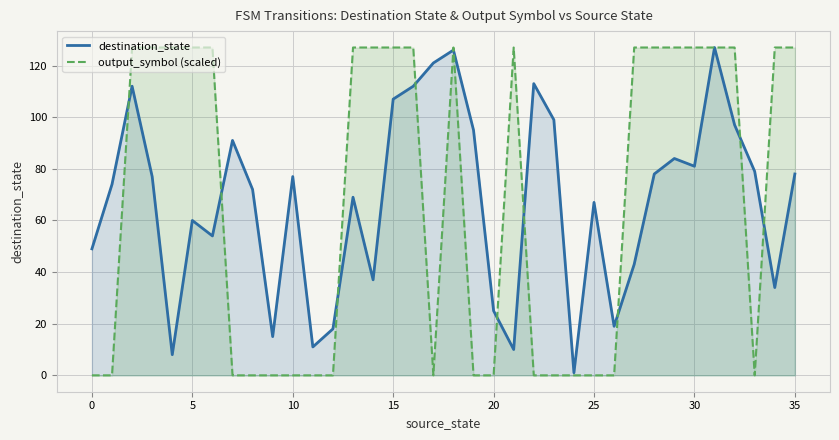

Count the number of data series in this chart.

2